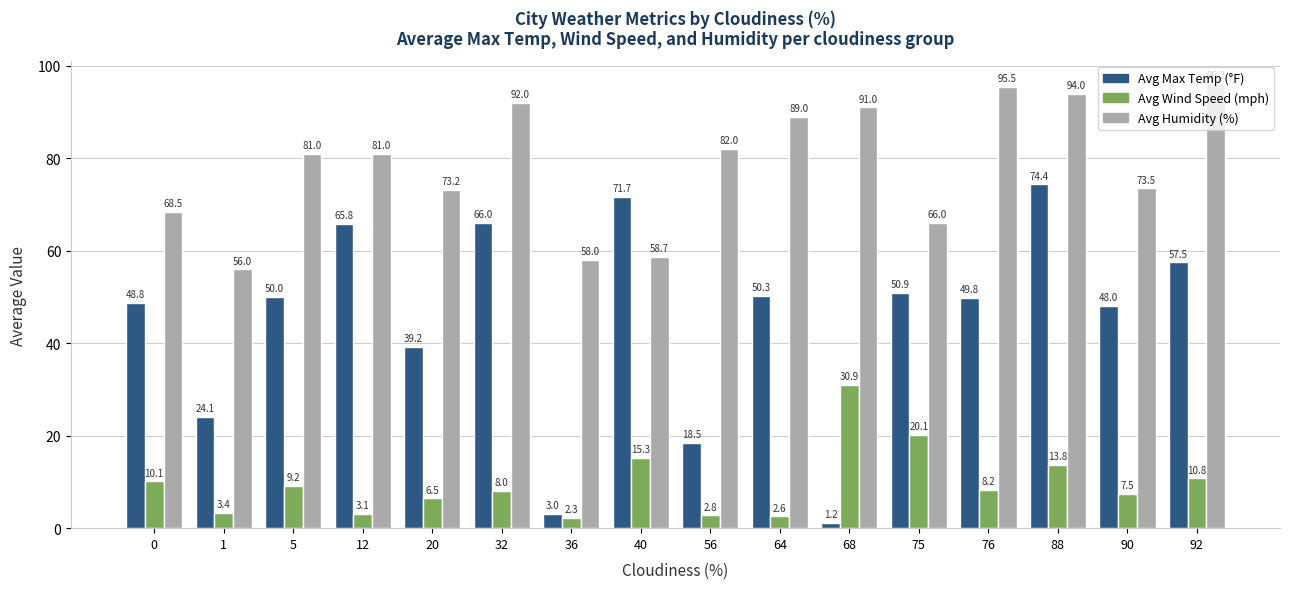

True or false: Avg Max Temp (°F) has a value of 49.8 at 76.

True